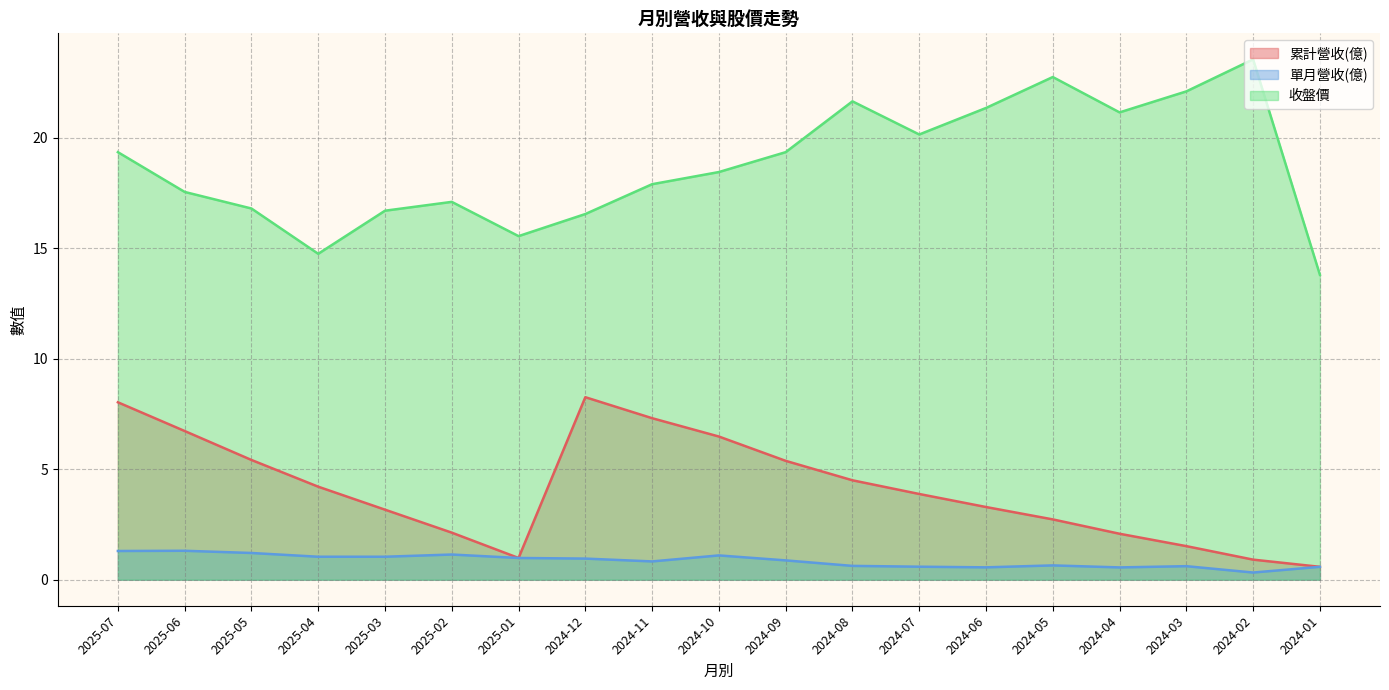

What is the label of the 9th point from the left?

2024-11